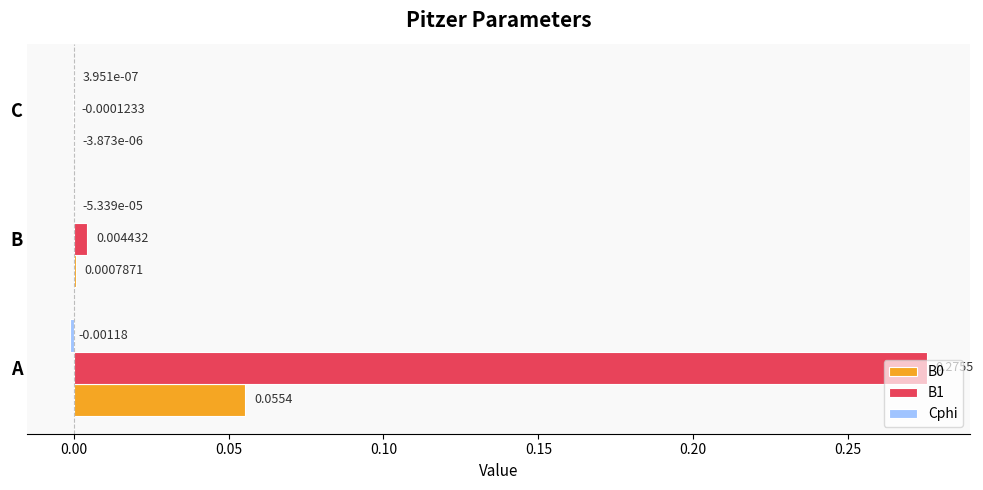

Is the value of B0 at B greater than the value of B1 at B?

No